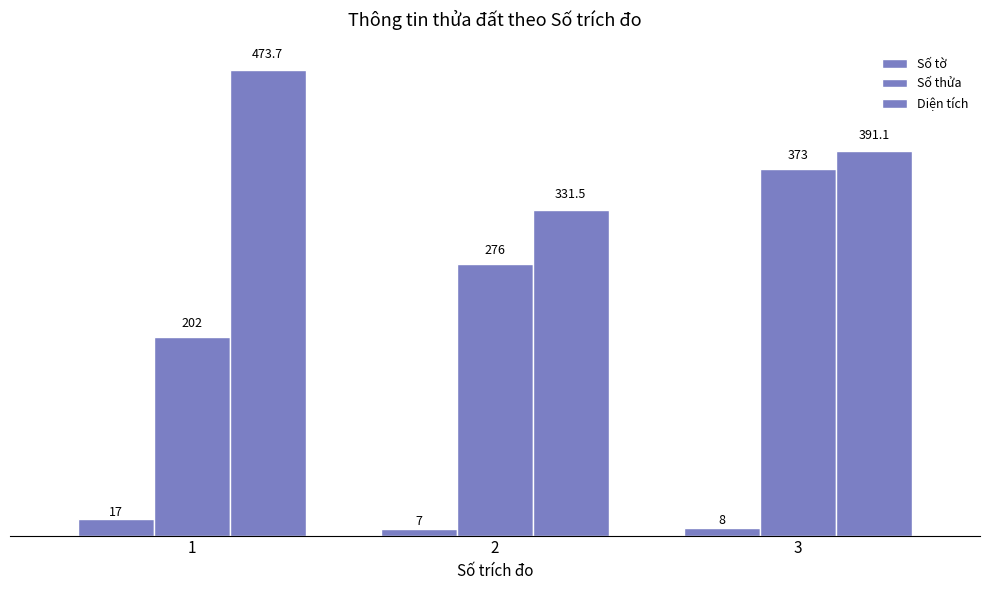

How many bars are there in total?

9